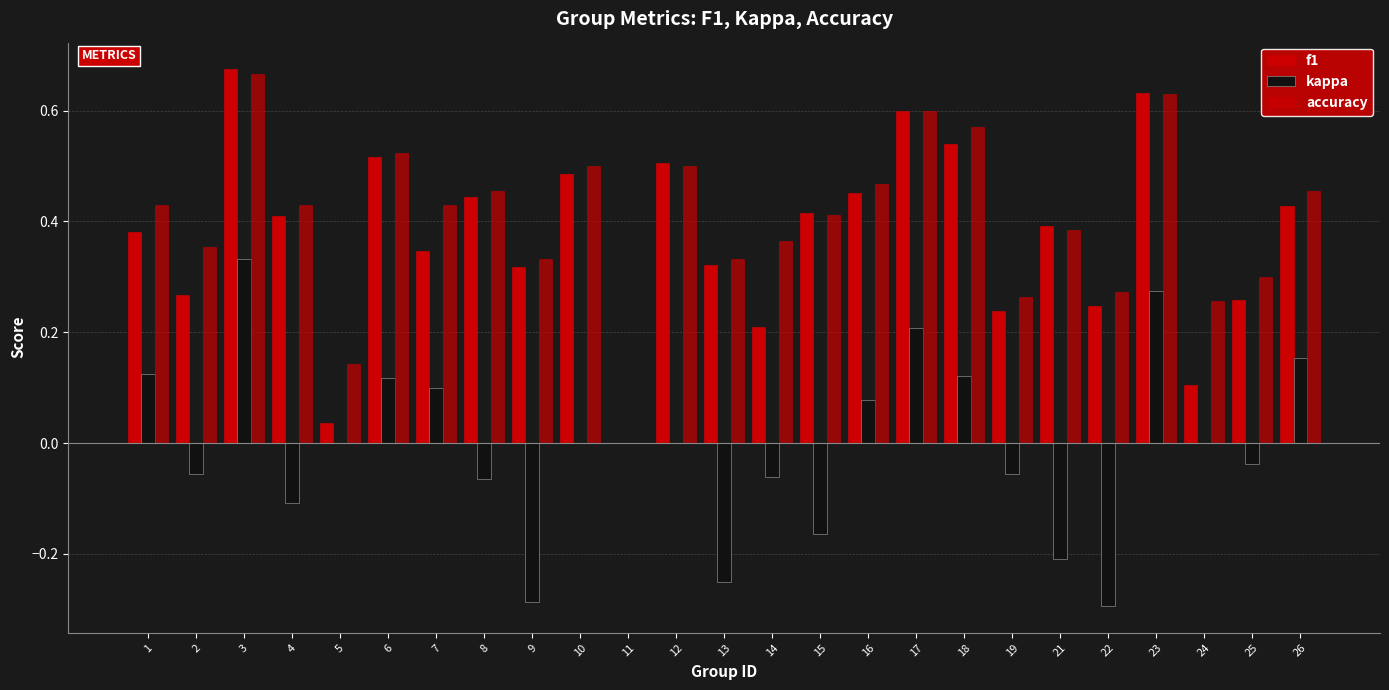

Which has a higher value, 24 or 26?

26